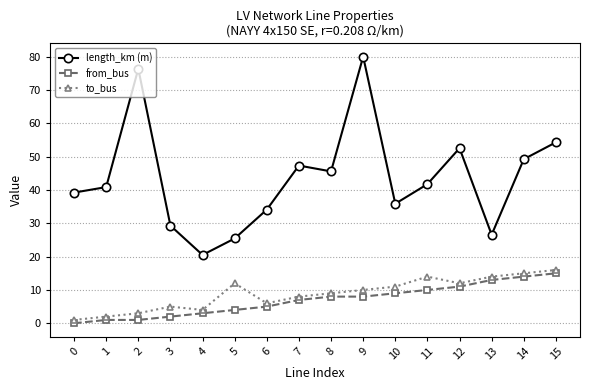

What is the total value across all series at 4?

27.5